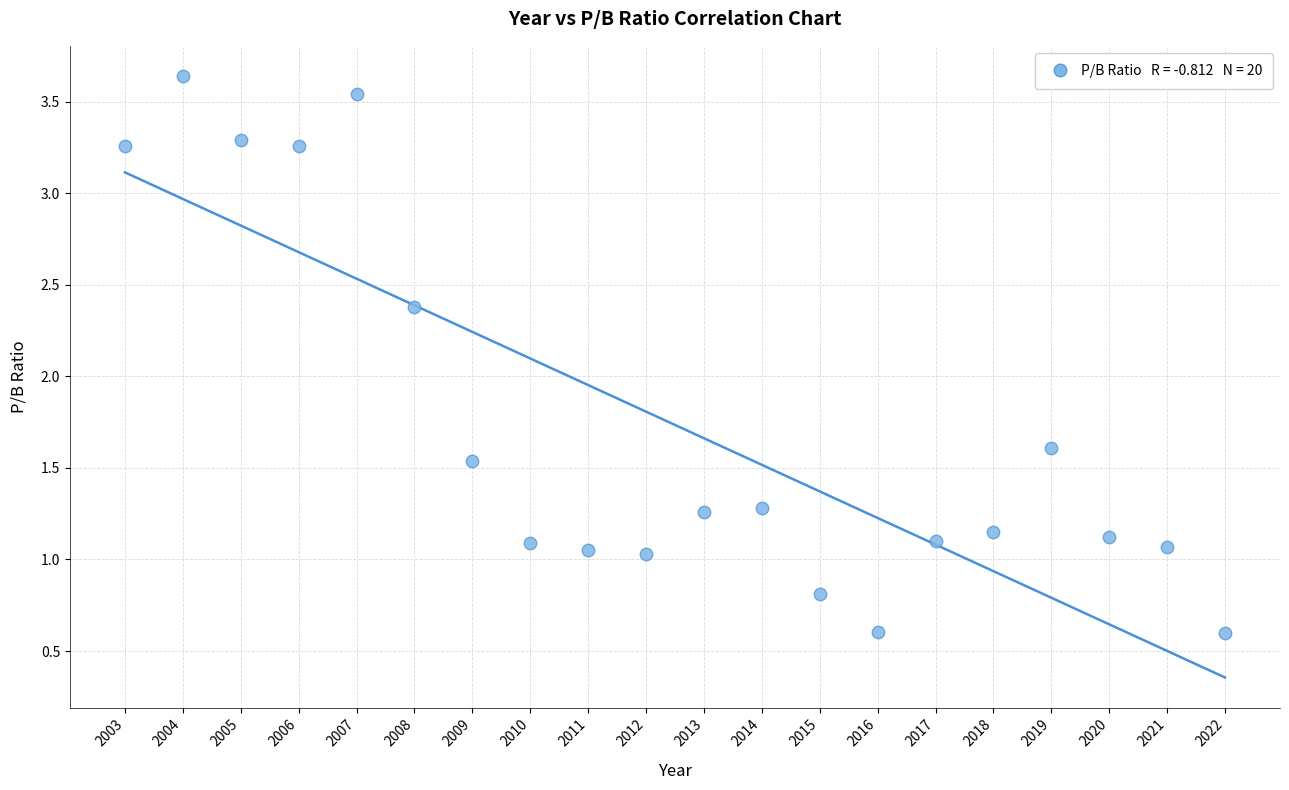

What is the range of X values (max minus min)?

19.0